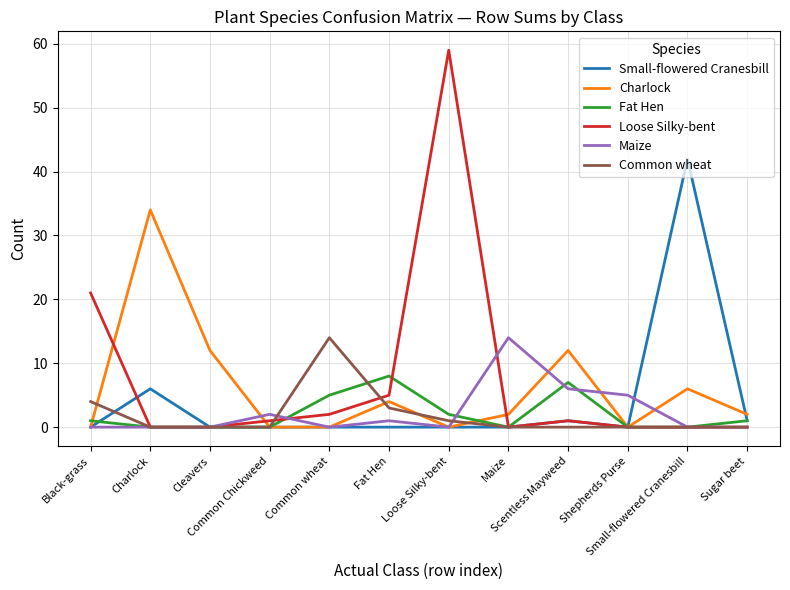

How many intersections are there between Charlock and Maize?

4